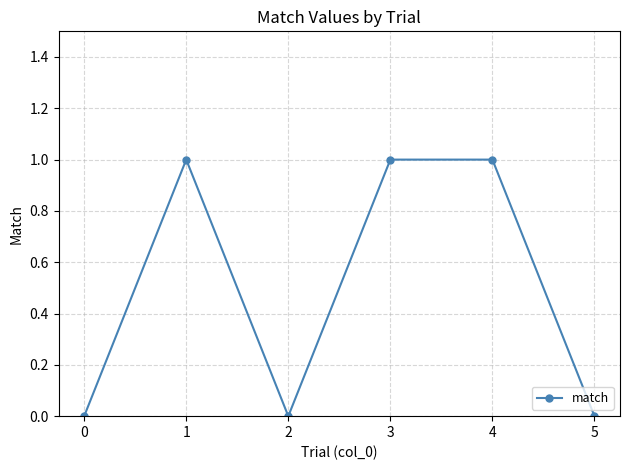

How many values are below 1?

3